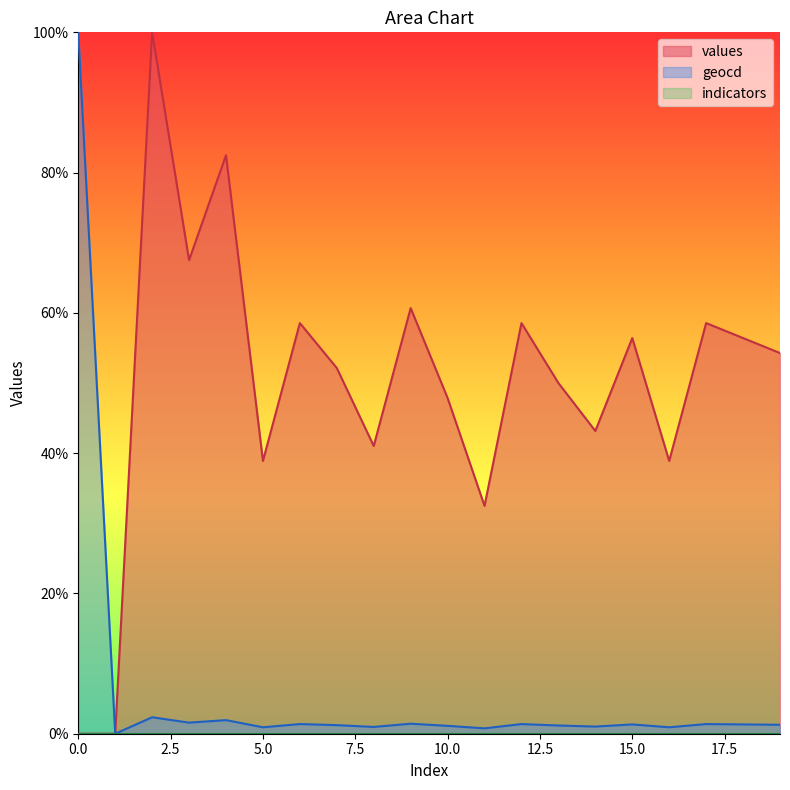

Which series has the largest total across all categories?

values